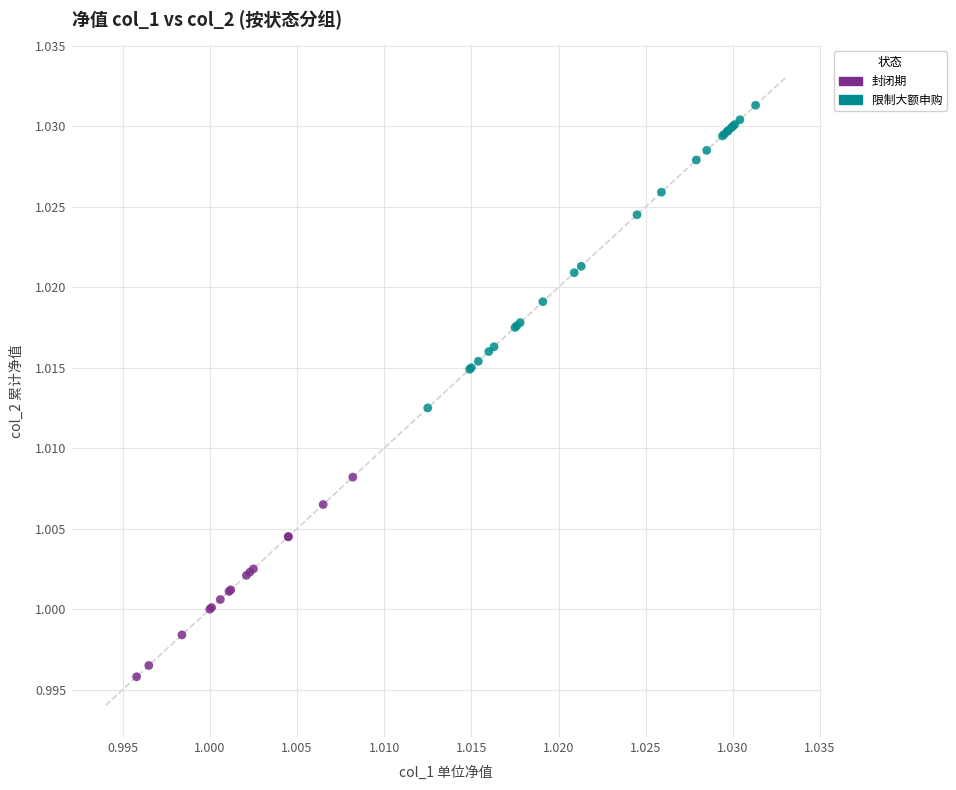

Which series has the widest spread of Y values?

限制大额申购